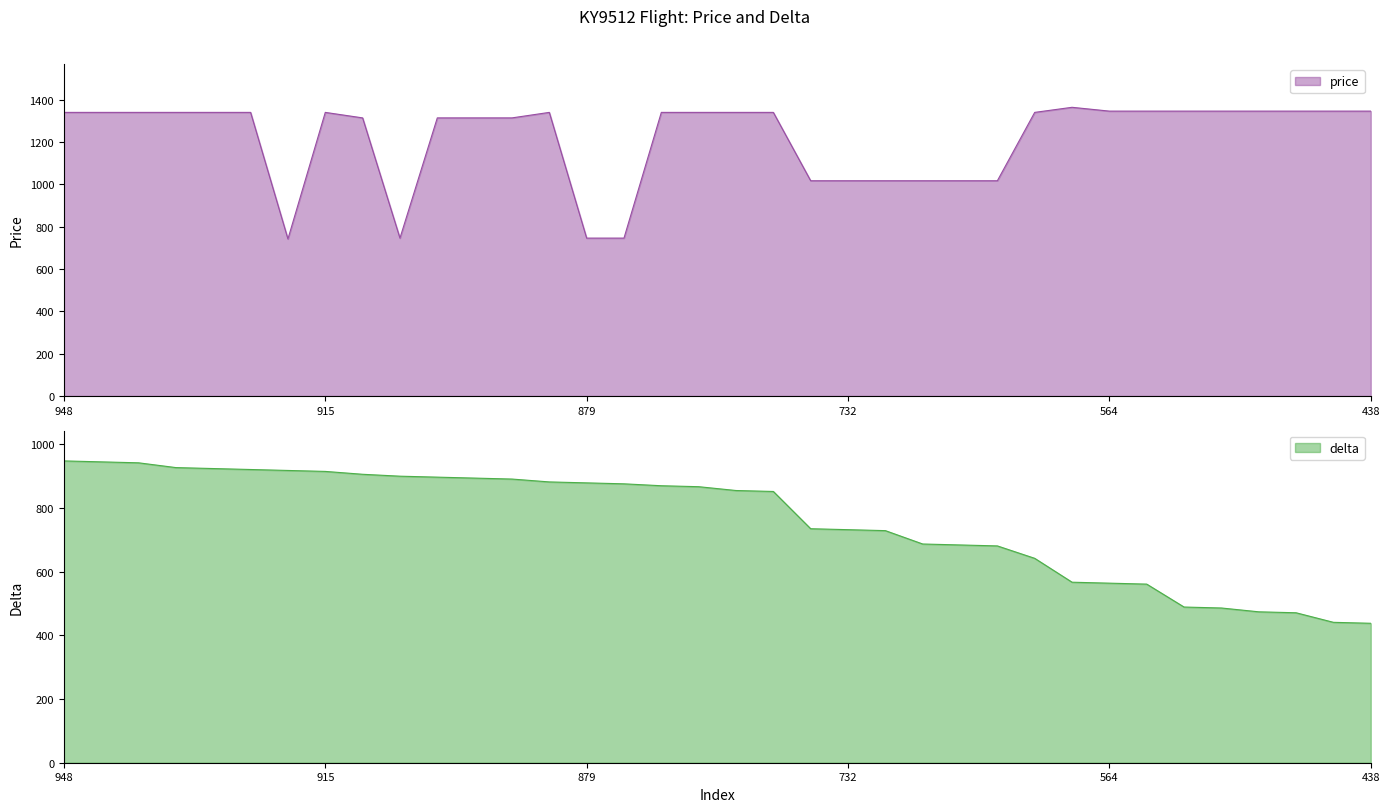

What is the average value of the delta series?

761